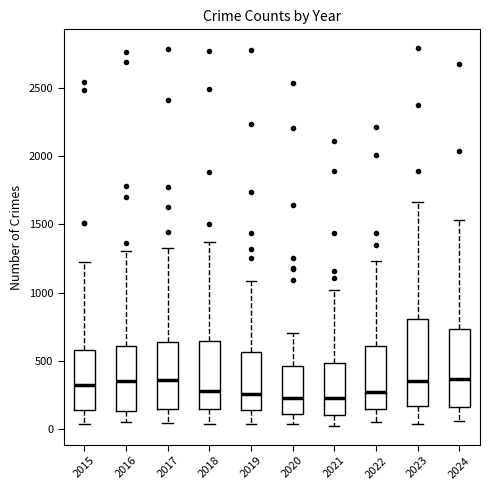

Reading left to right, read every box against the y-axis: the position of its median line, the range the box covers, and the ends of its whiskers. The values are not printed on the chart, so give them approximately, as read against the axis.

2015: median 300, box 150 to 600, whiskers 50 to 1200
2016: median 350, box 150 to 600, whiskers 50 to 1300
2017: median 350, box 150 to 650, whiskers 50 to 1300
2018: median 300, box 150 to 650, whiskers 50 to 1350
2019: median 250, box 150 to 550, whiskers 50 to 1100
2020: median 250, box 100 to 450, whiskers 50 to 700
2021: median 200, box 100 to 500, whiskers 0 to 1000
2022: median 250, box 150 to 600, whiskers 50 to 1250
2023: median 350, box 150 to 800, whiskers 50 to 1650
2024: median 350, box 150 to 750, whiskers 50 to 1550